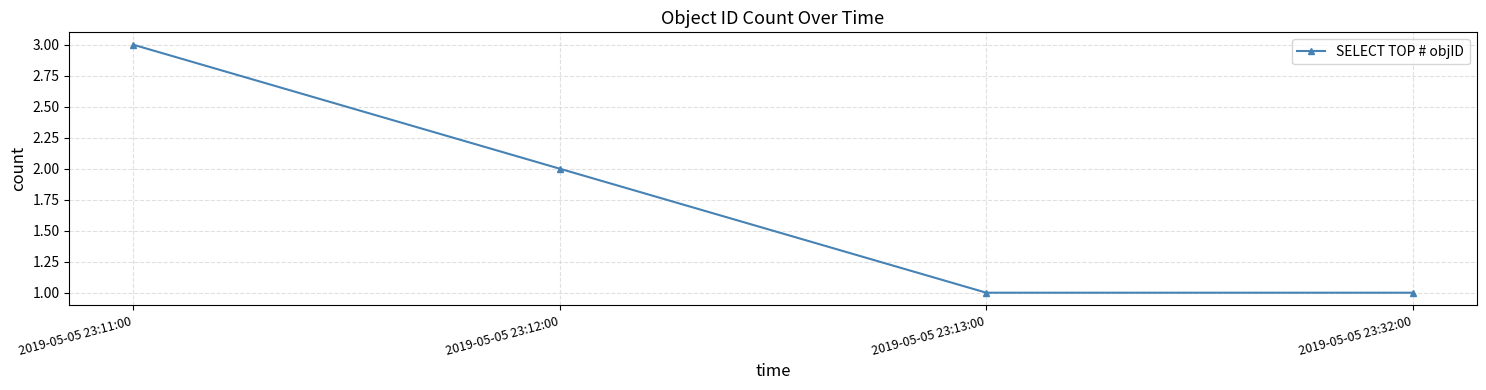

How many values are below 2?

2